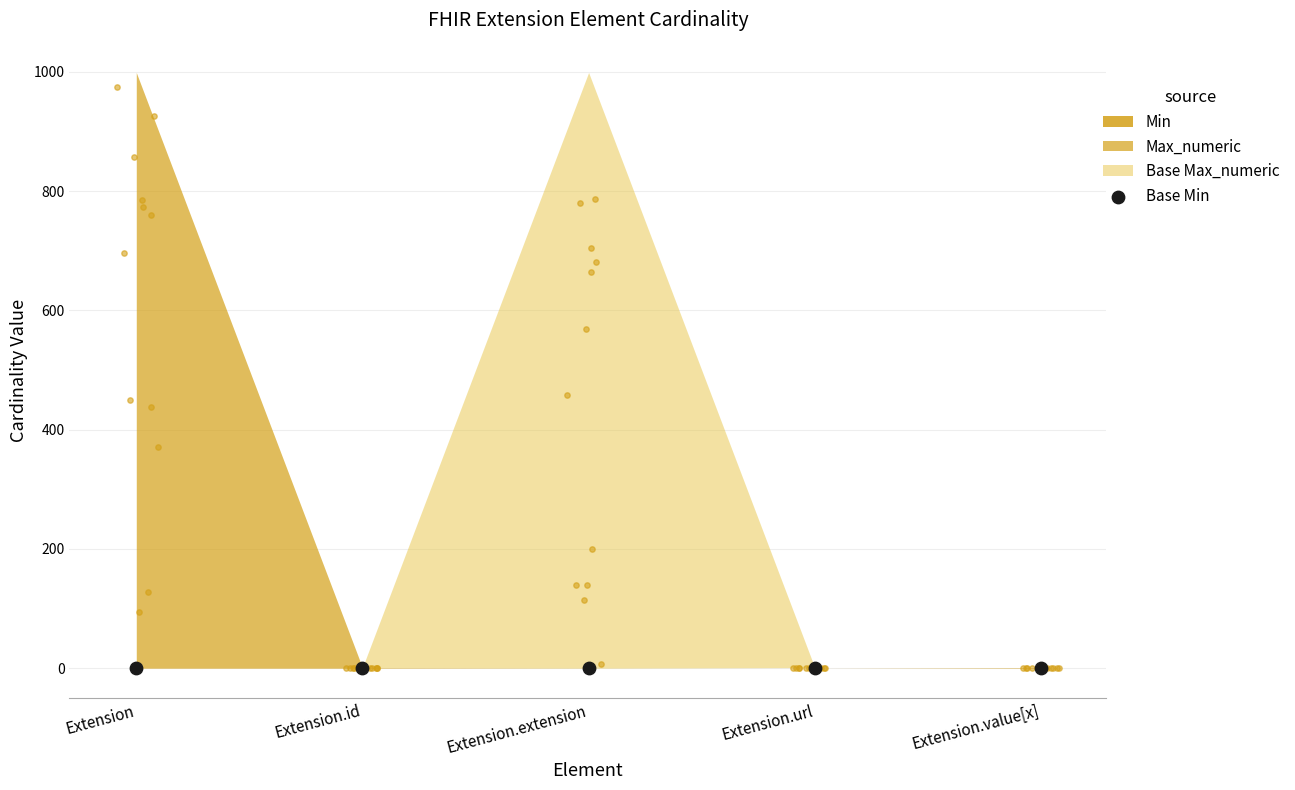

What is the change in value from Extension to Extension.url?

+1